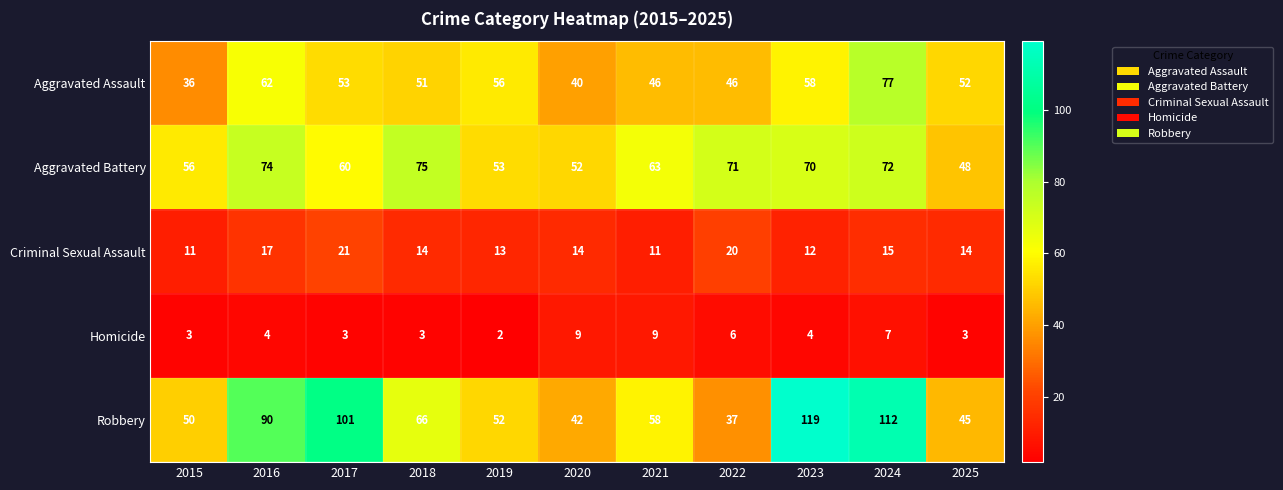

List the series in order of their peak value, lowest first.

Homicide, Criminal Sexual Assault, Aggravated Battery, Aggravated Assault, Robbery